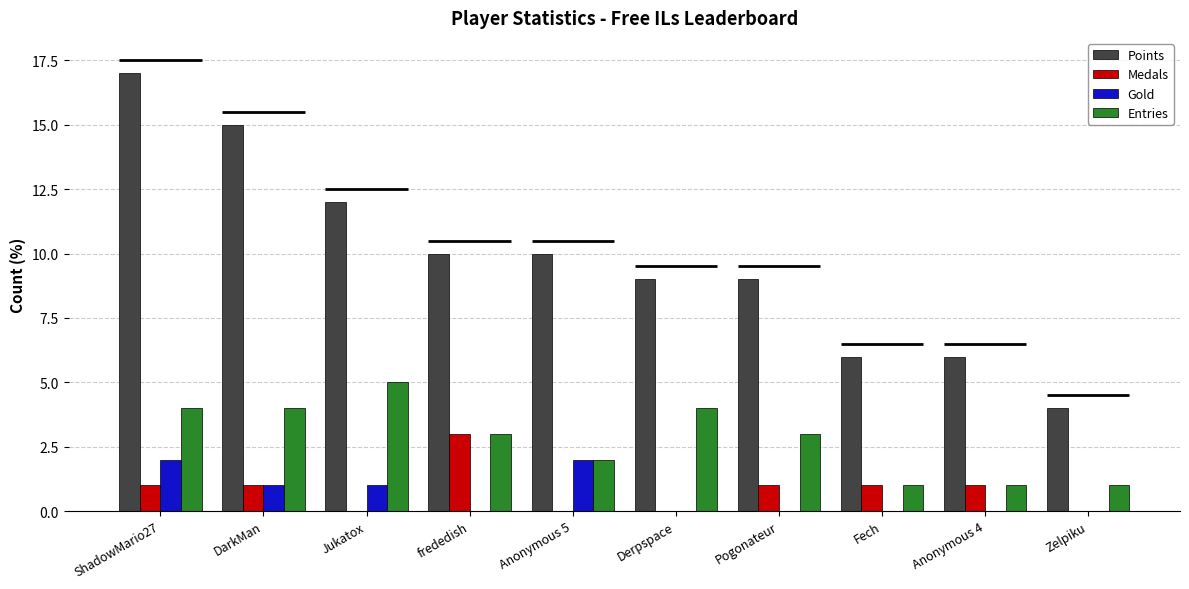

What is the sum of all Gold values?

6